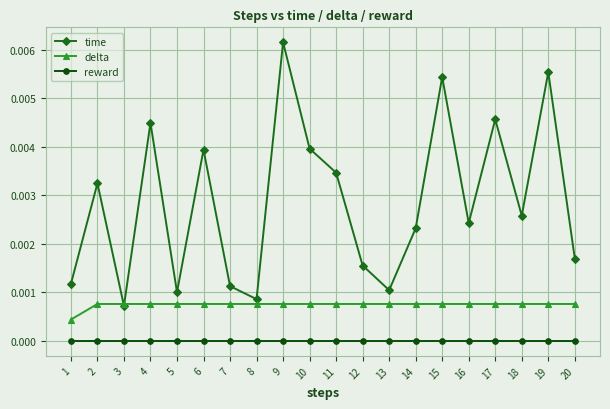

The delta series shows 0.0 at 11. True or false?

True